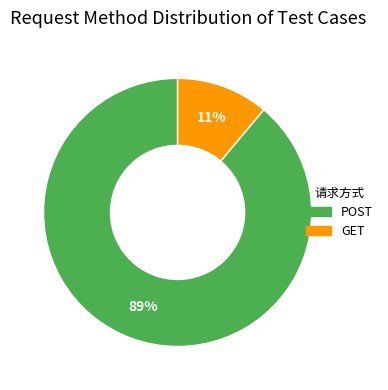

To the nearest percent, what is the average slice percentage?

50%